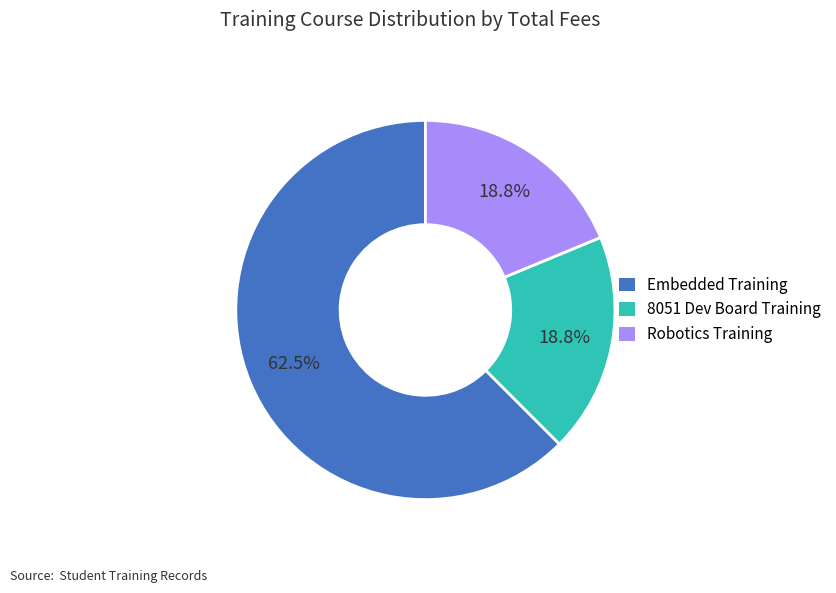

Is there any slice that represents more than half of the pie?

Yes